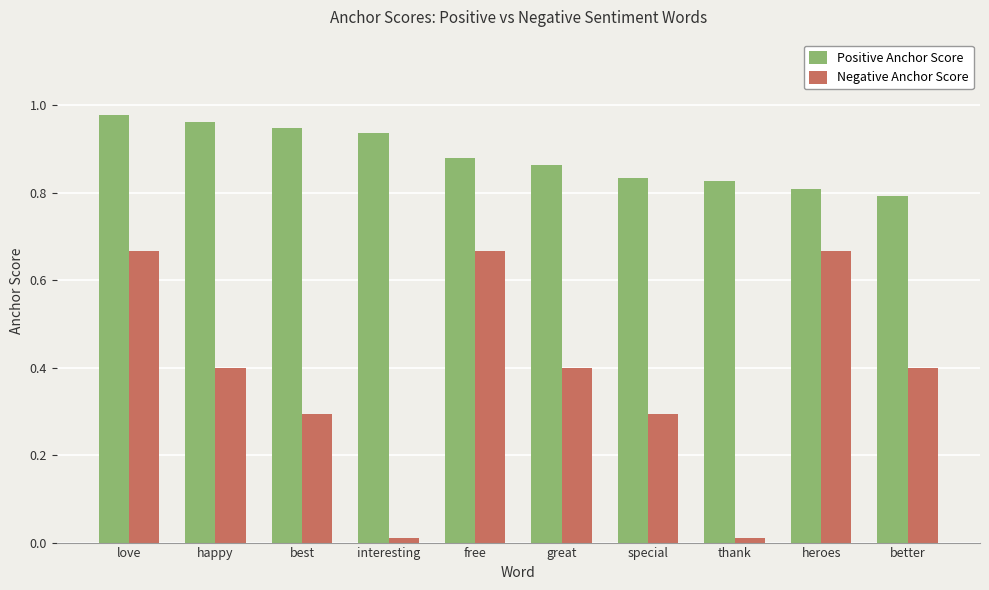

Which category has the highest value across all series?

love